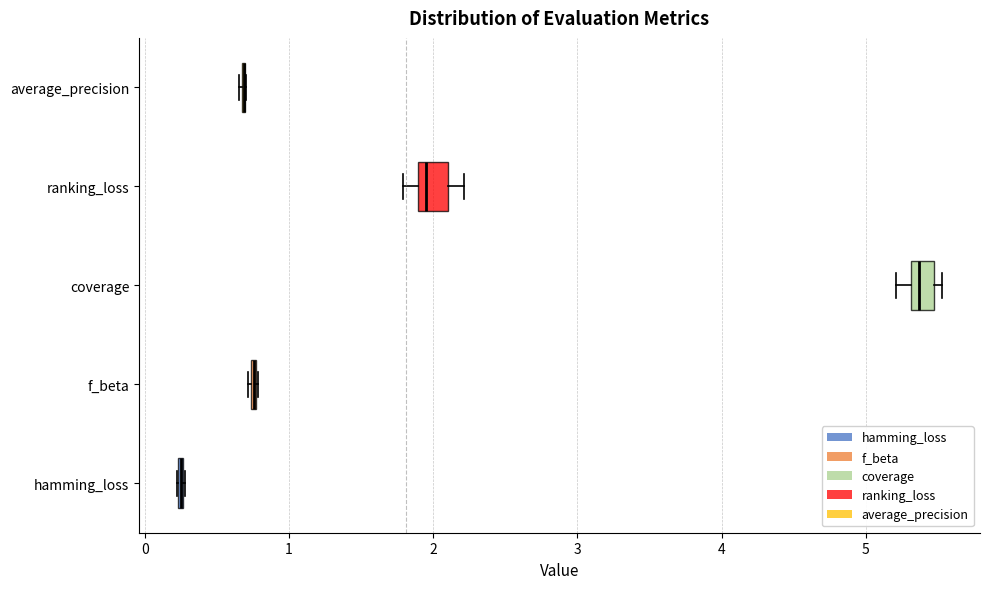

Where is the right edge of the box for coverage on the x-axis? The values are not printed on the chart, so give them approximately, as read against the axis.

5.5